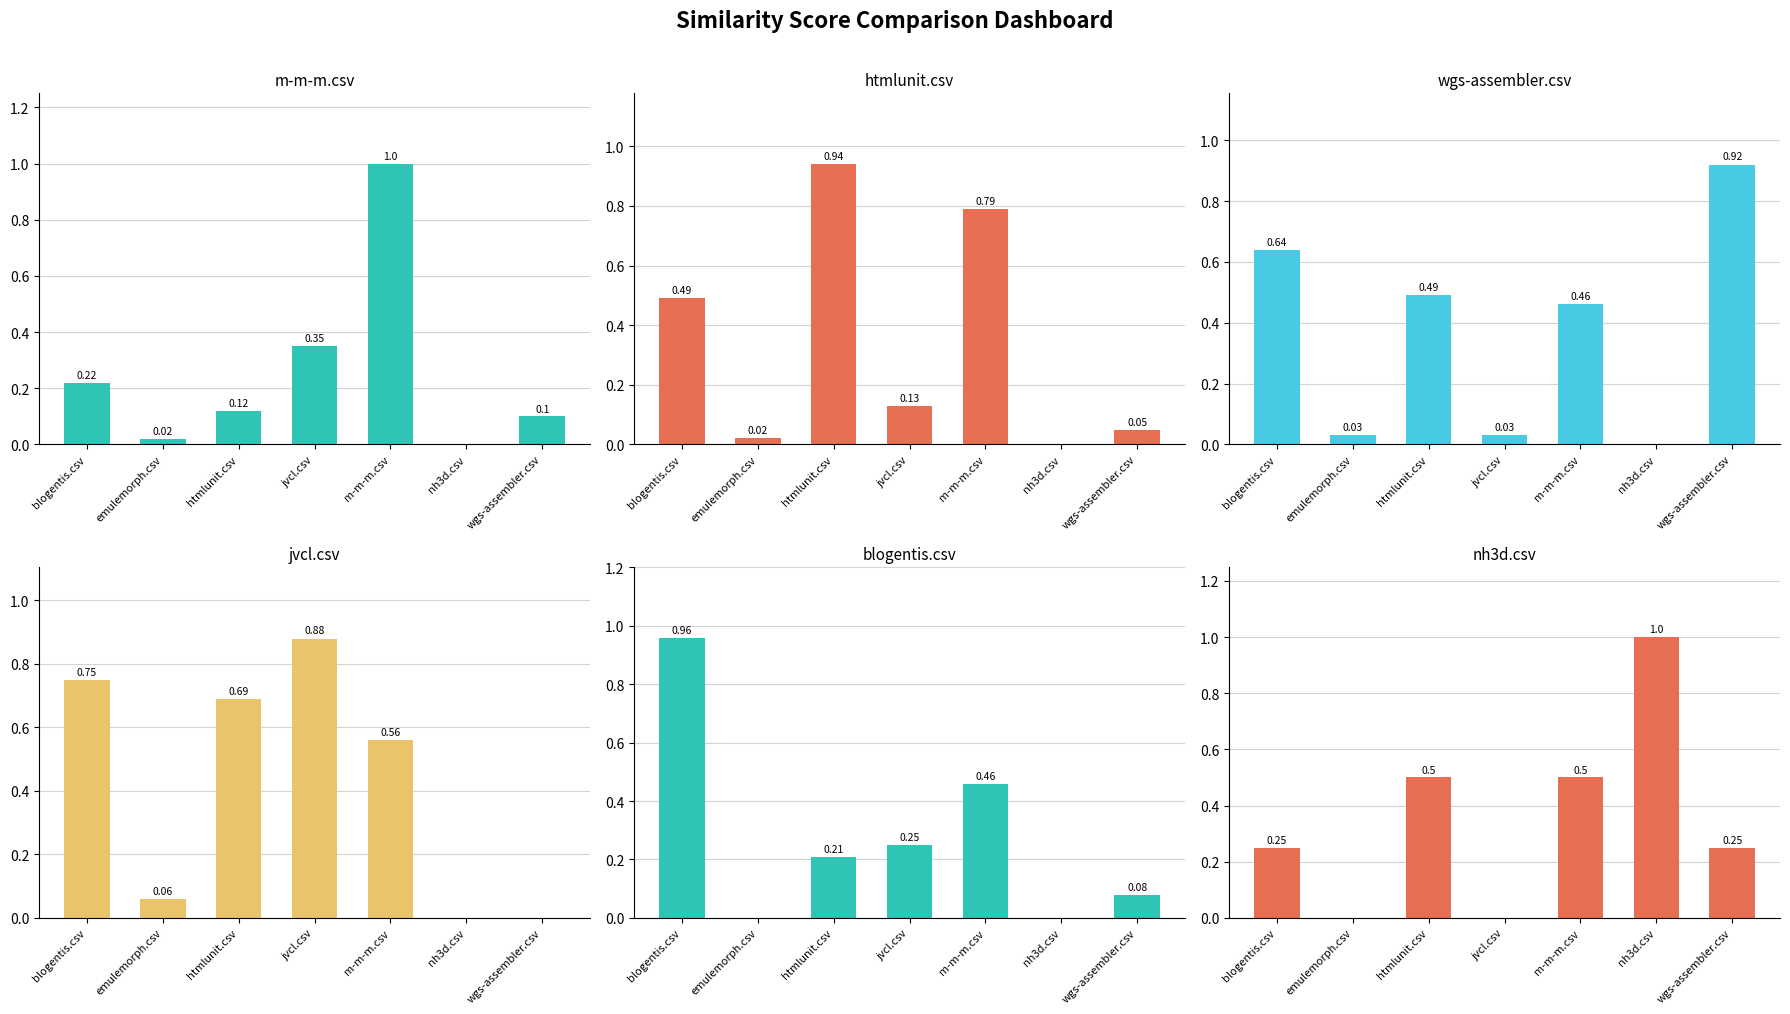

Rank the series at nh3d.csv from highest to lowest value.

nh3d.csv, m-m-m.csv, htmlunit.csv, wgs-assembler.csv, jvcl.csv, blogentis.csv